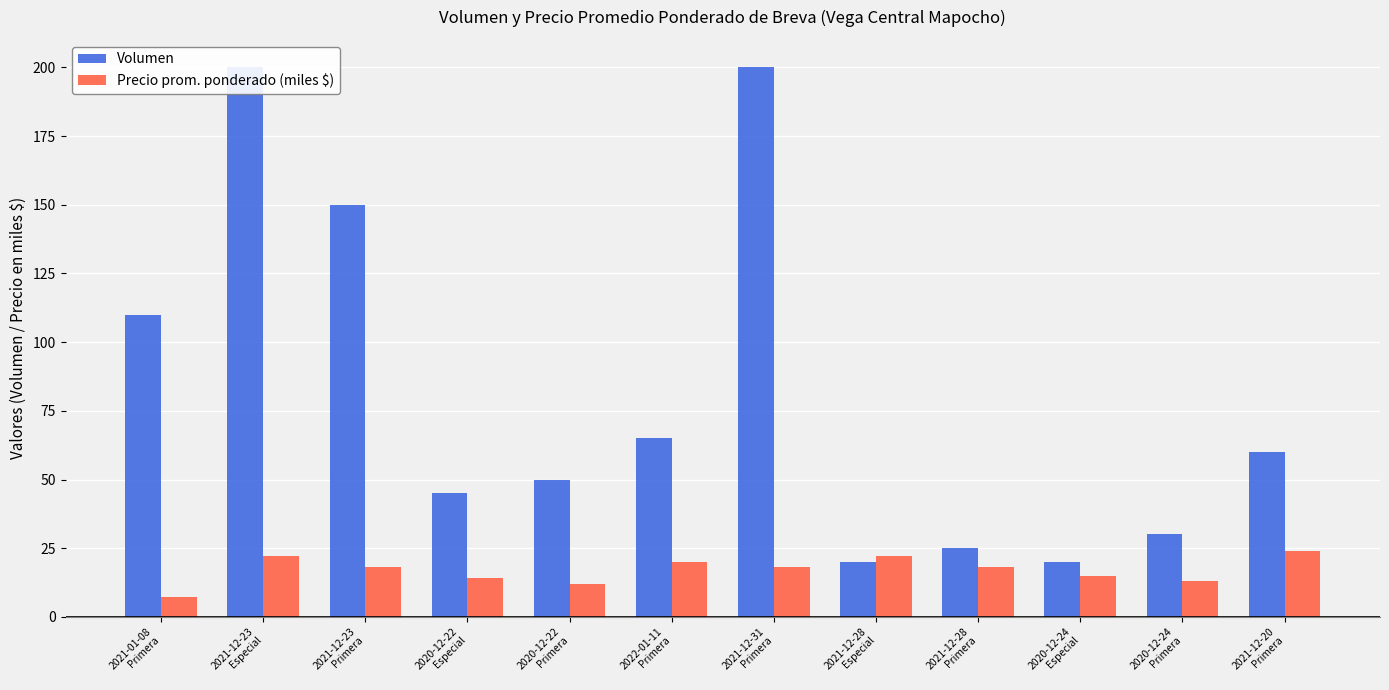

Does the chart contain any negative values?

No